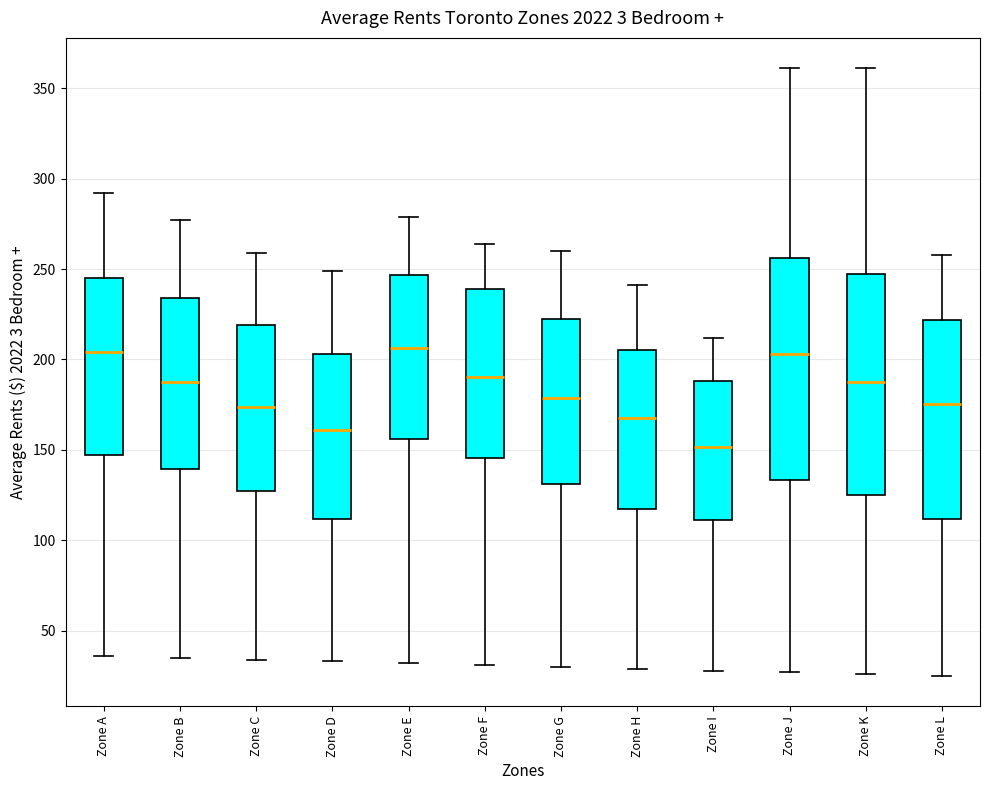

Which box's median line is the lowest?

Zone I